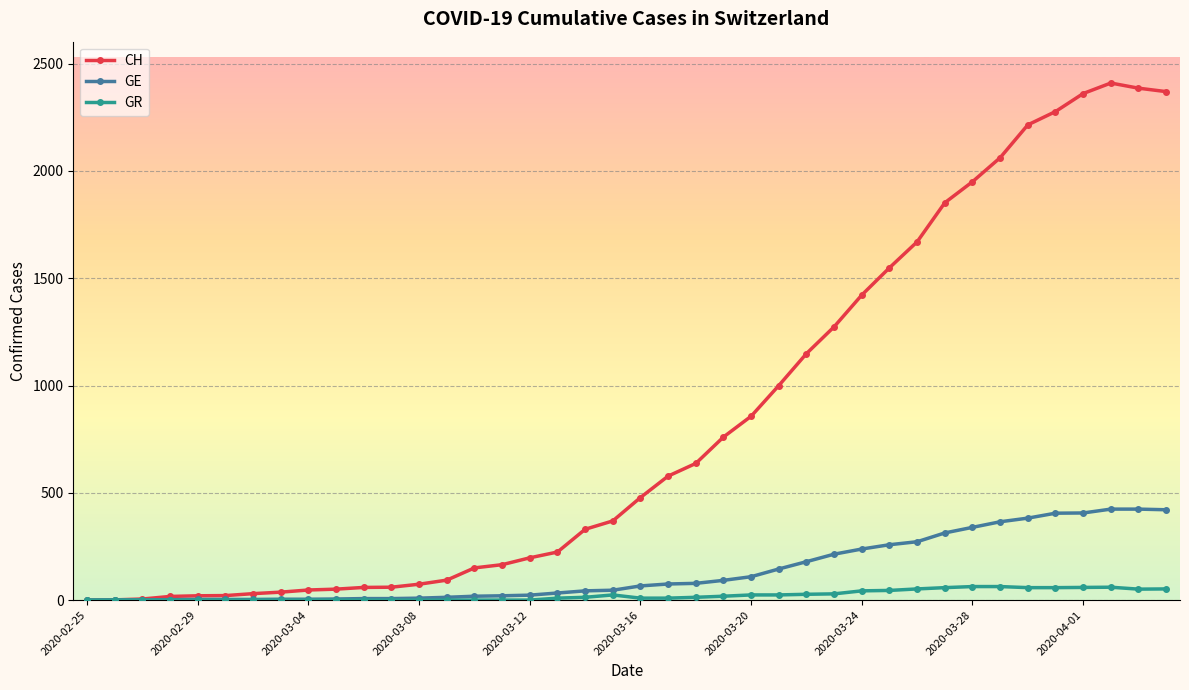

Which series has the largest total across all categories?

CH